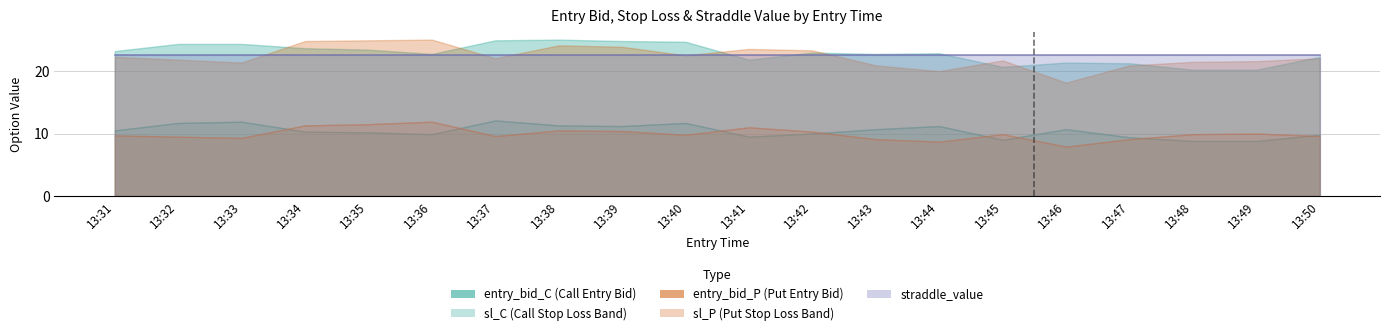

In entry_bid_C, how many points are lower than both neighbors (excluding endpoints)?

4